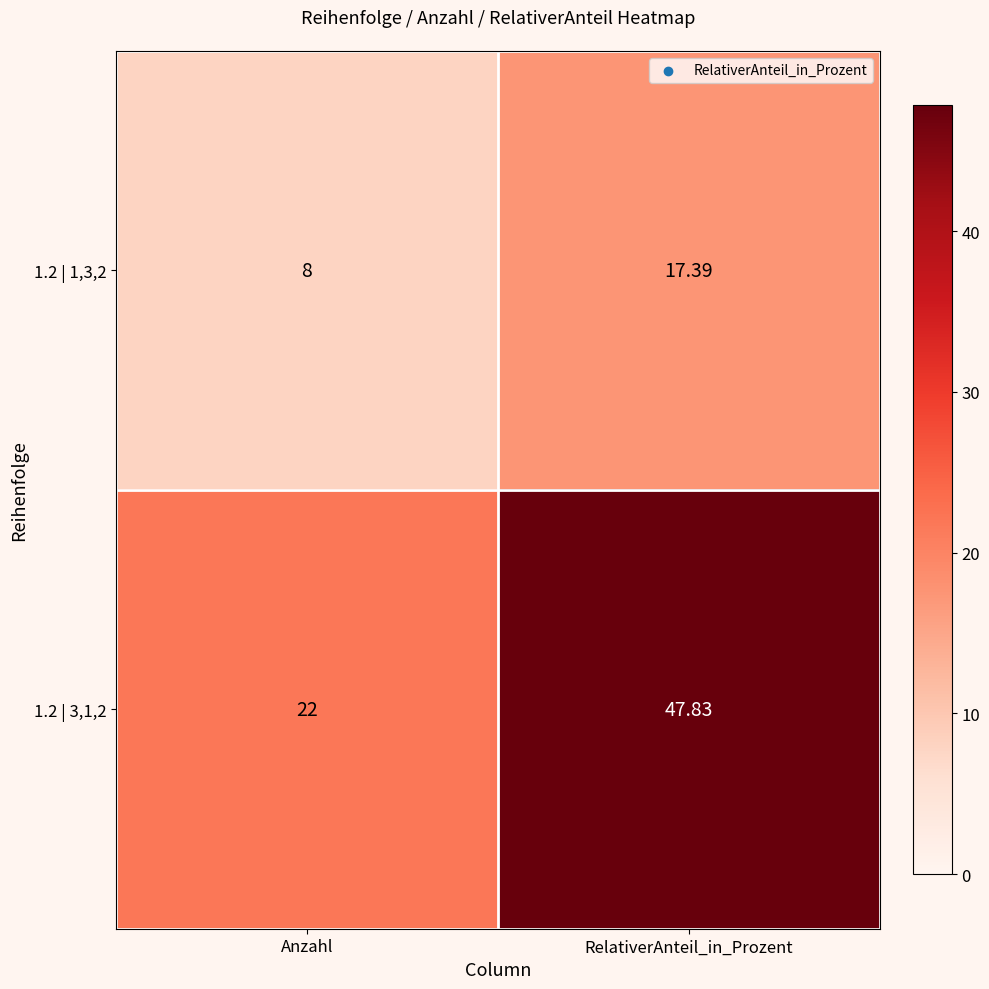

At which category is the sum across all series the highest?

RelativerAnteil_in_Prozent